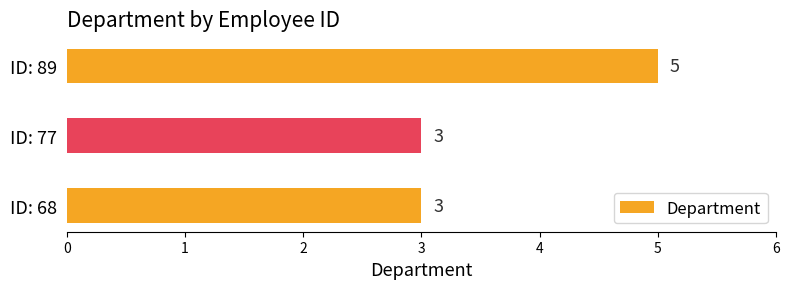

How many bars are there in total?

3